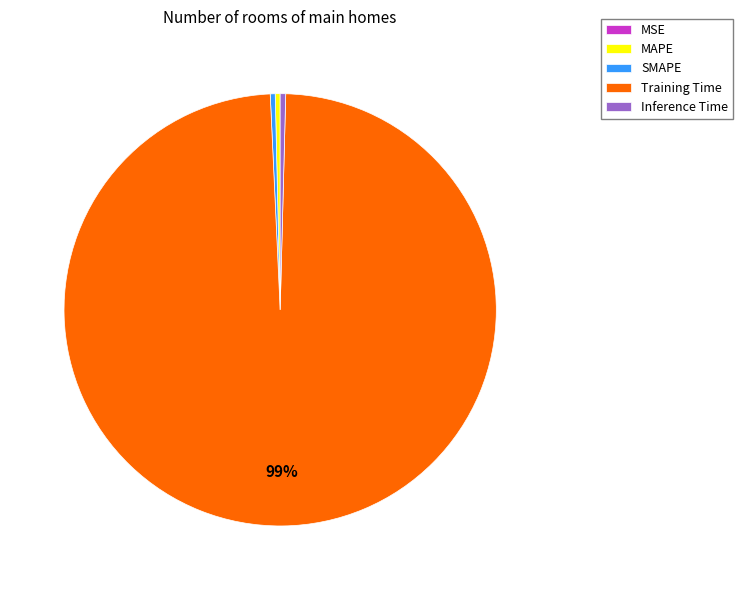

What is the largest slice in the pie chart?

Training Time